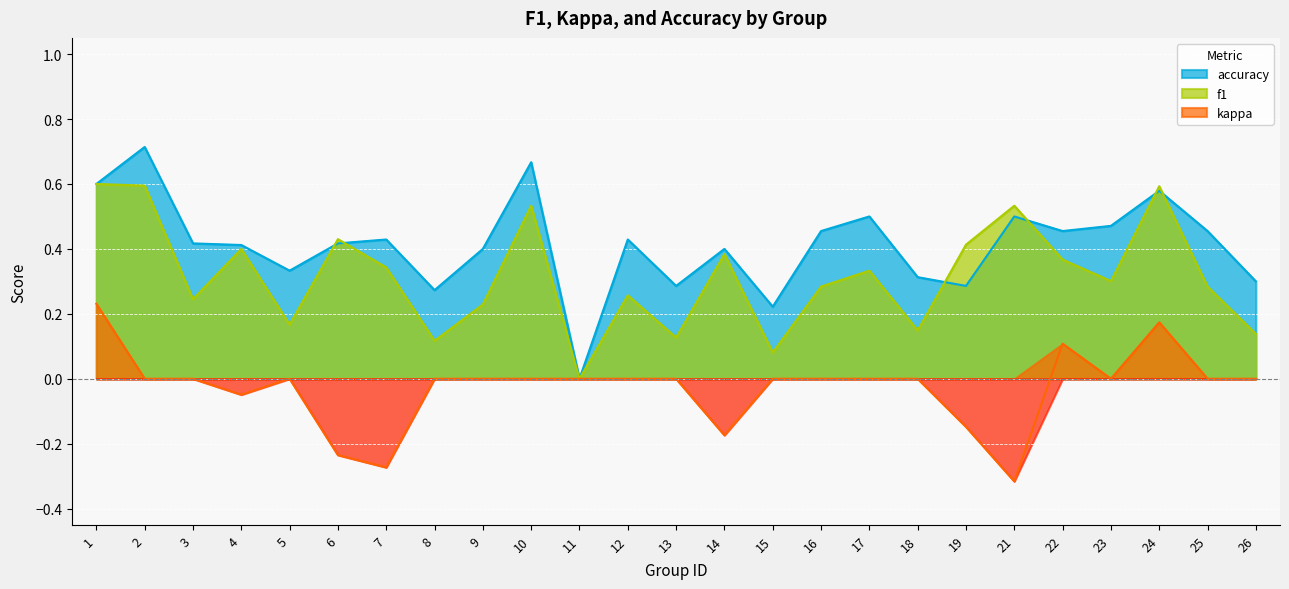

True or false: kappa and accuracy intersect in this chart.

False